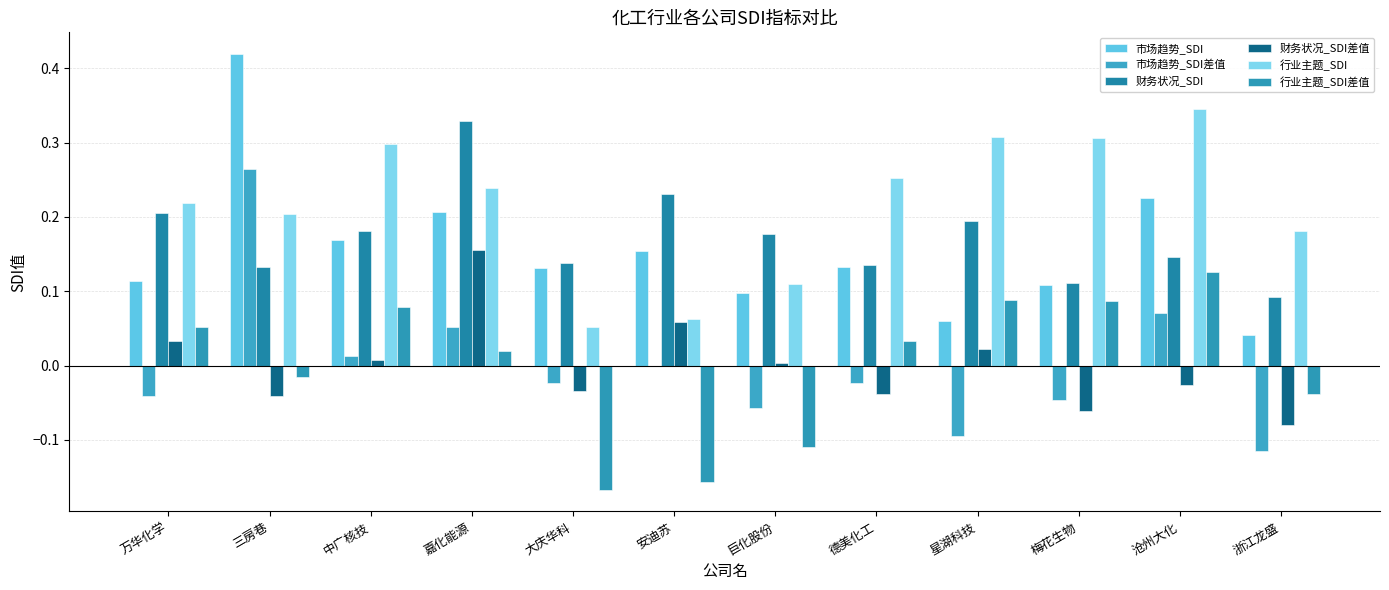

True or false: 市场趋势_SDI差值 has a value of -0.0 at 安迪苏.

True